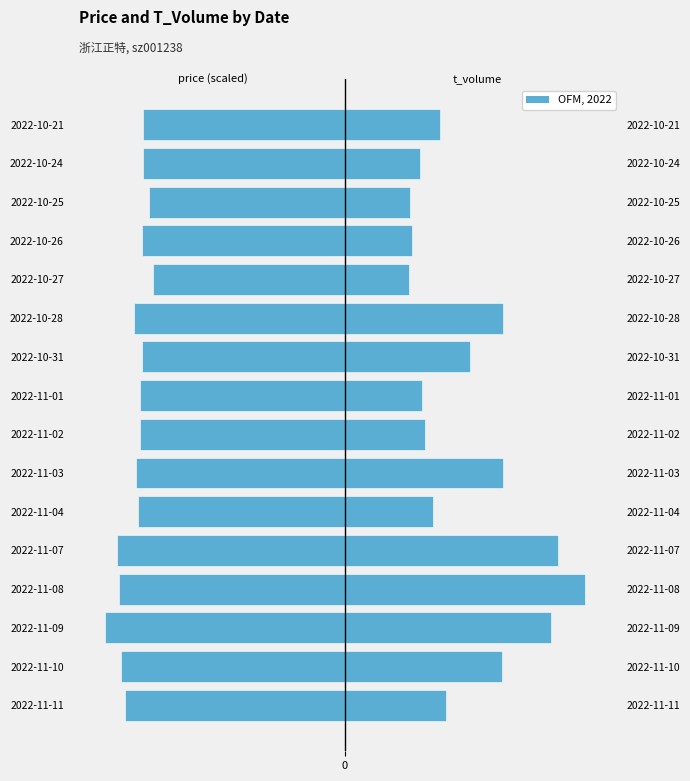

What is the total value across all series at 2022-11-01?

-25876.8